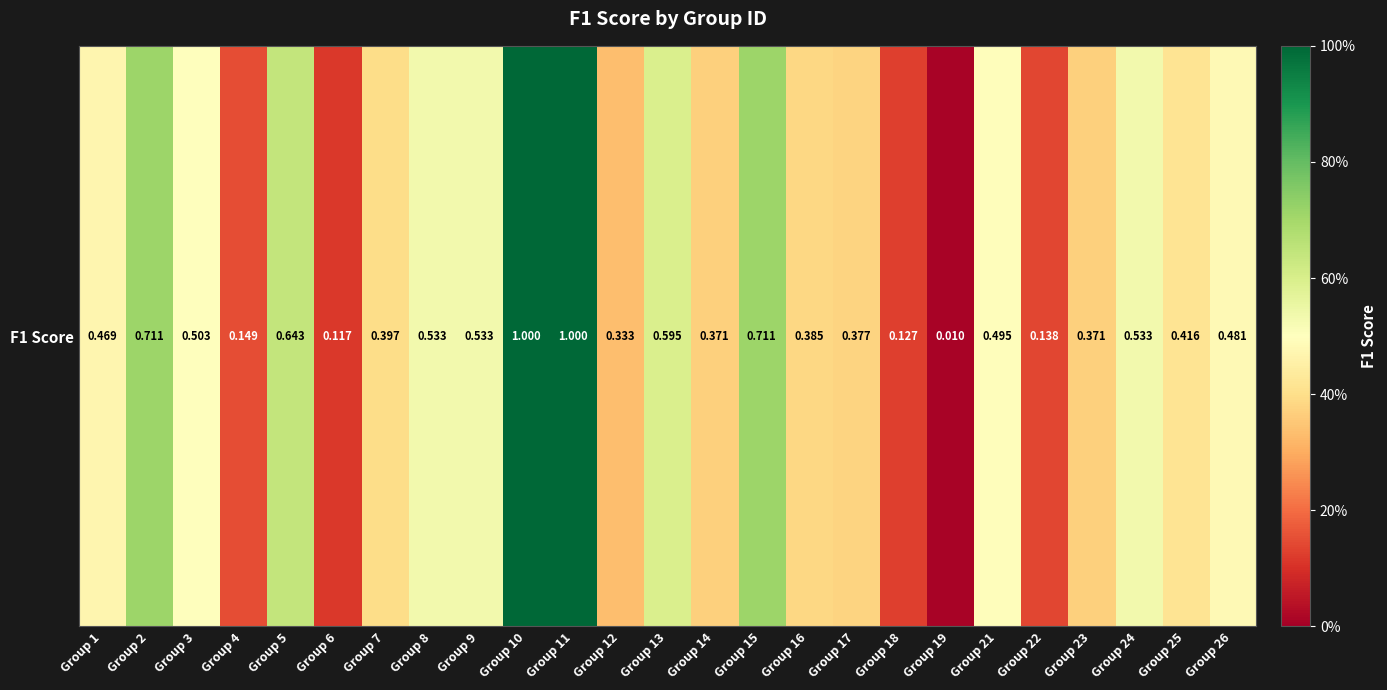

Reading left to right, list all the values displayed in this chart.

Group 1=0.5	Group 2=0.7	Group 3=0.5	Group 4=0.1	Group 5=0.6	Group 6=0.1	Group 7=0.4	Group 8=0.5	Group 9=0.5	Group 10=1.0	Group 11=1.0	Group 12=0.3	Group 13=0.6	Group 14=0.4	Group 15=0.7	Group 16=0.4	Group 17=0.4	Group 18=0.1	Group 19=0.0	Group 21=0.5	Group 22=0.1	Group 23=0.4	Group 24=0.5	Group 25=0.4	Group 26=0.5